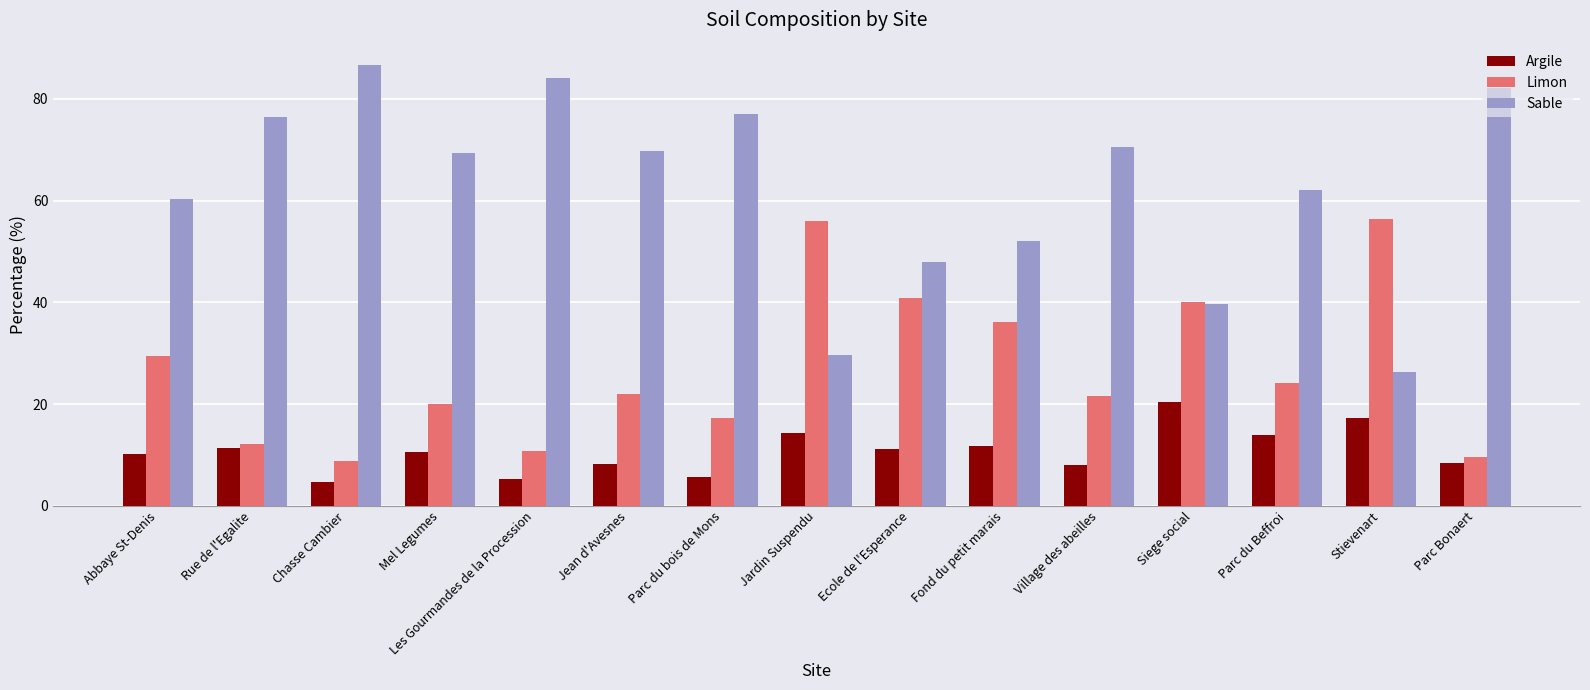

Is the value of Limon at Mel Legumes greater than the value of Sable at Mel Legumes?

No